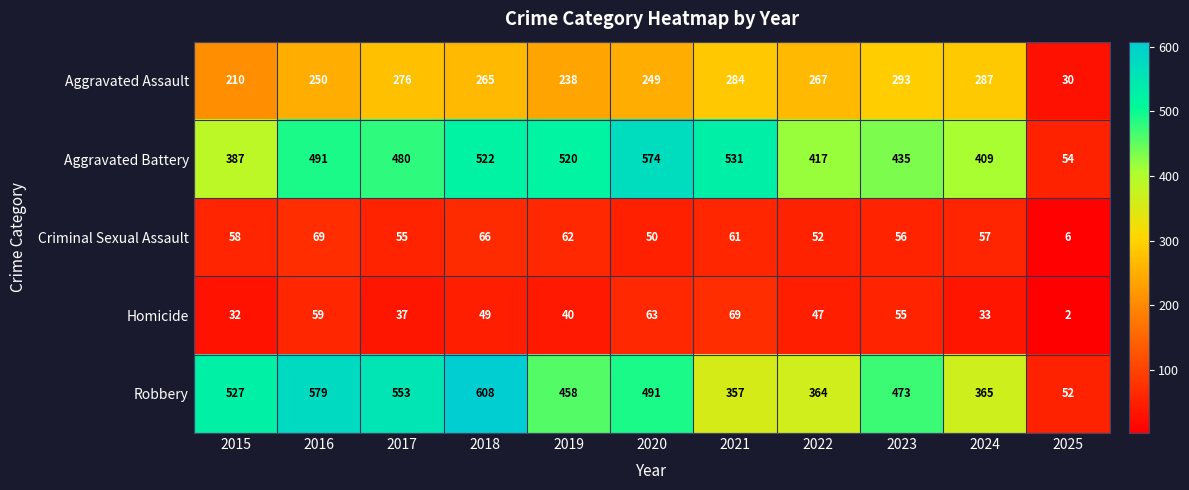

At 2020, list the series in order from largest to smallest.

Aggravated Battery, Robbery, Aggravated Assault, Homicide, Criminal Sexual Assault